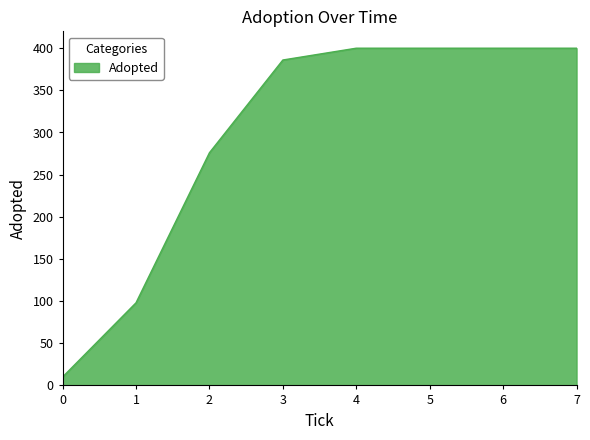

The value at 6 is 400. True or false?

True